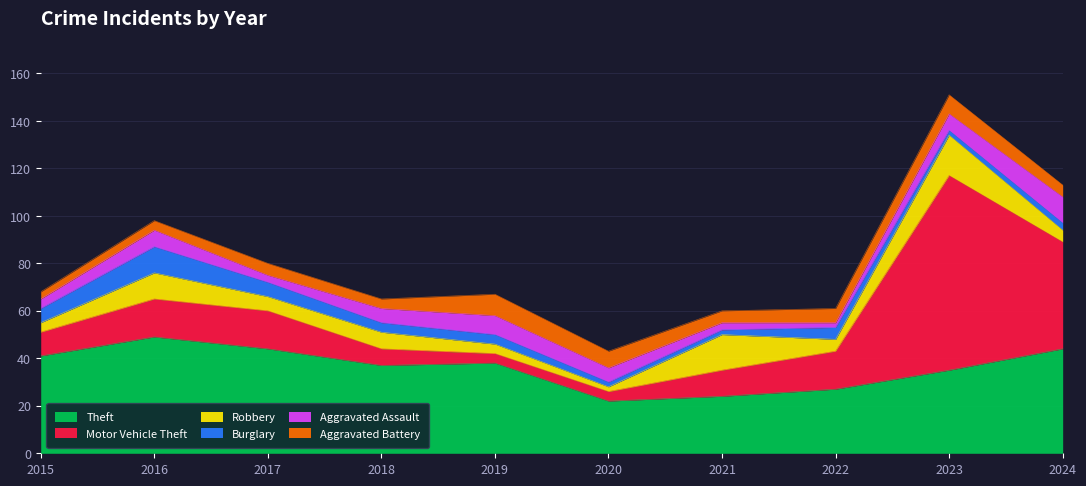

True or false: Theft and Robbery intersect in this chart.

False